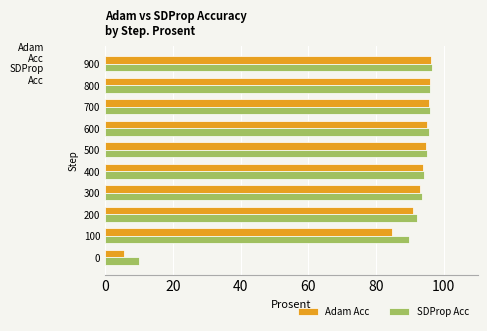

What is the average value of the SDProp Acc series?

85.9